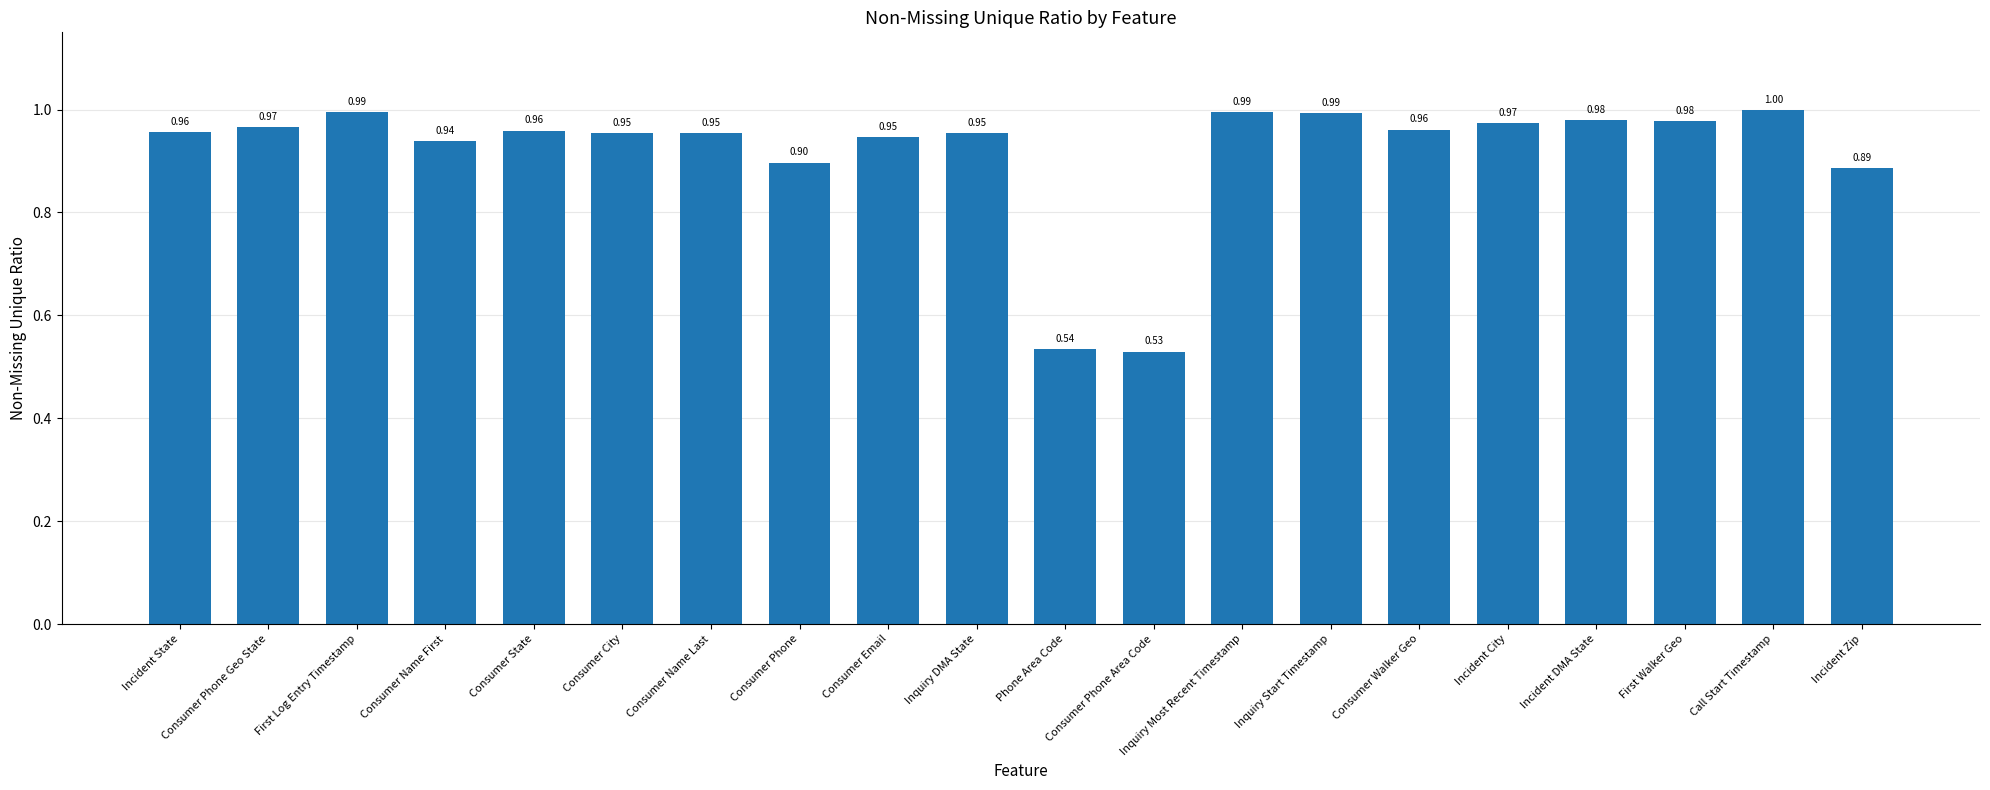

Where is the data nearest to the value 0?

Consumer Phone Area Code